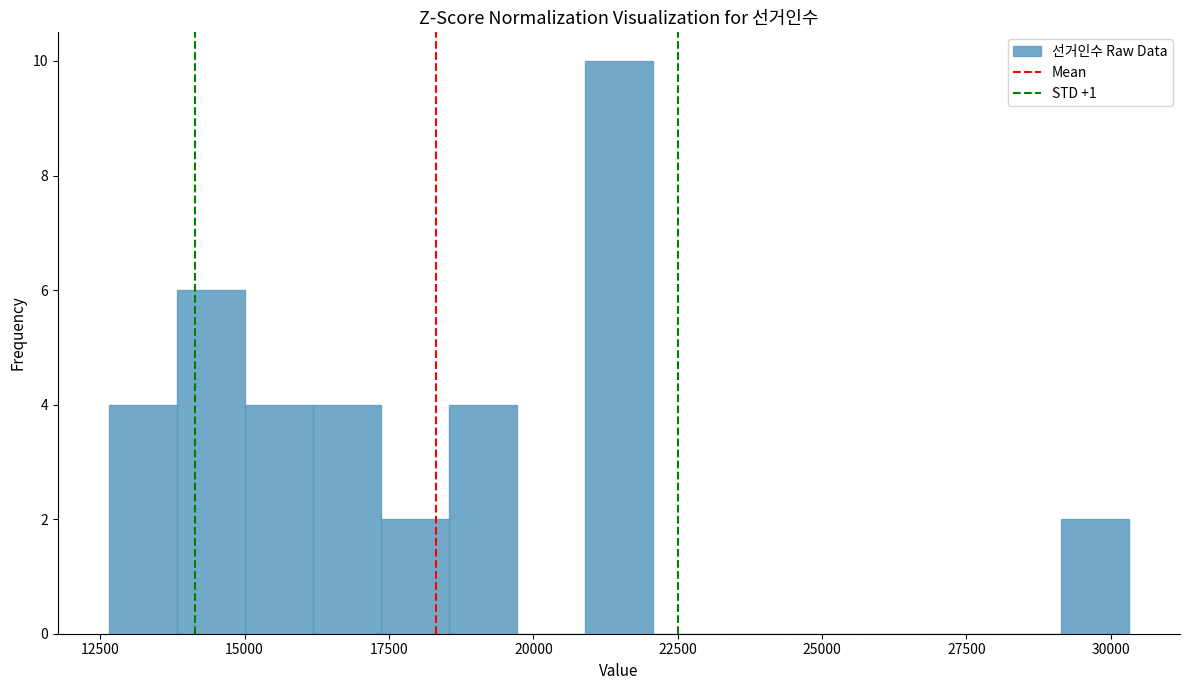

Around what value on the x-axis is the tallest bar? Give the approximate position of its centre, as read against the axis.

21500